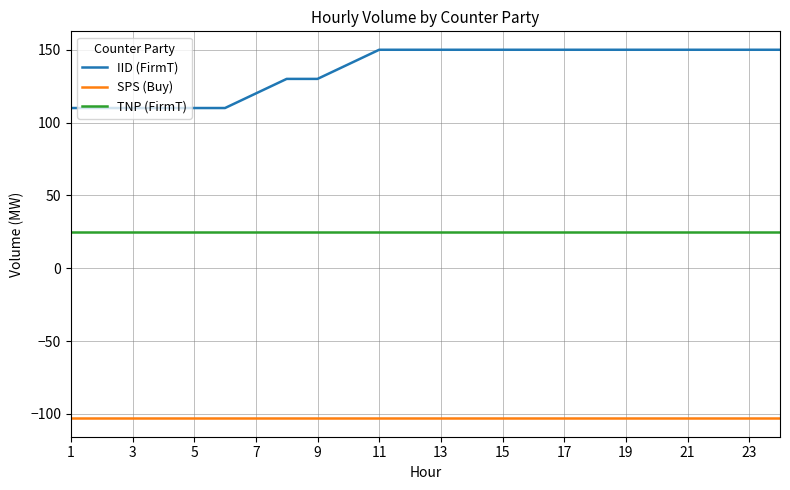

What is the greatest value displayed?

150